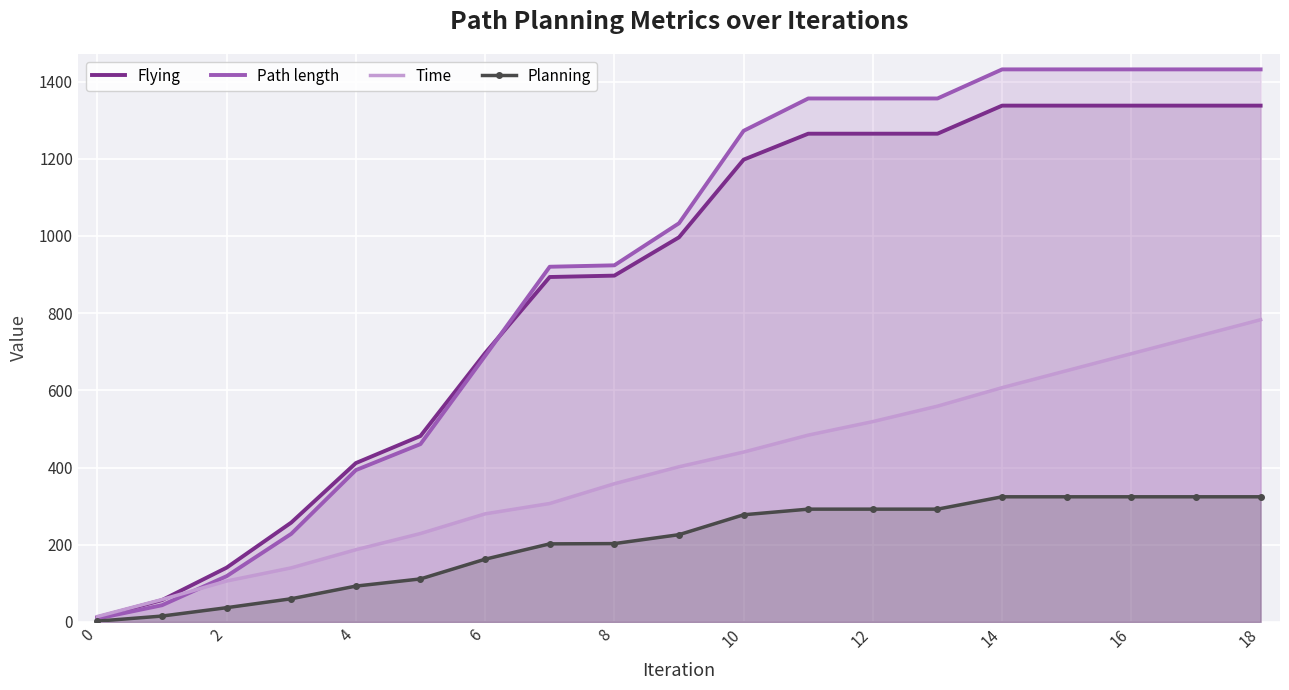

At which category is the sum across all series the highest?

18